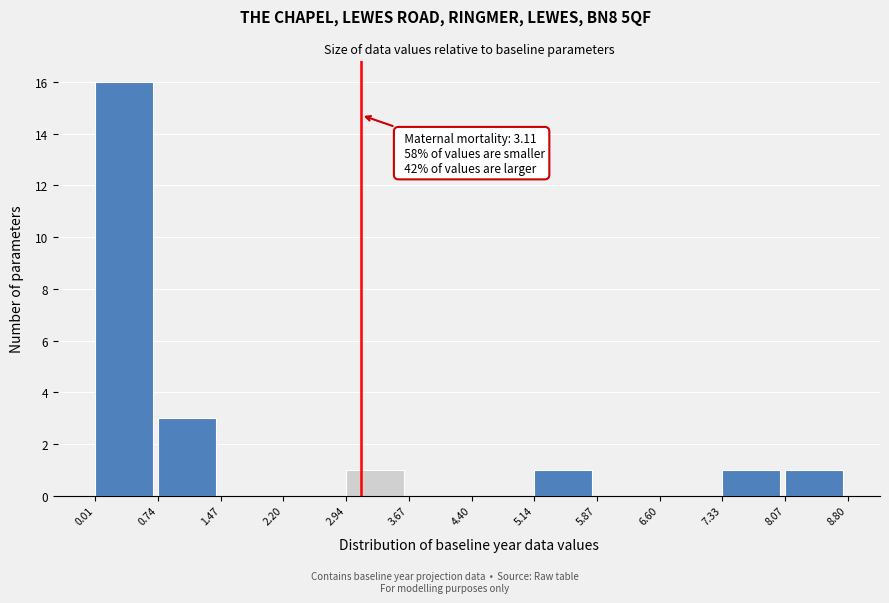

Over which range of the x-axis is the bar tallest?

0.01 to 0.74